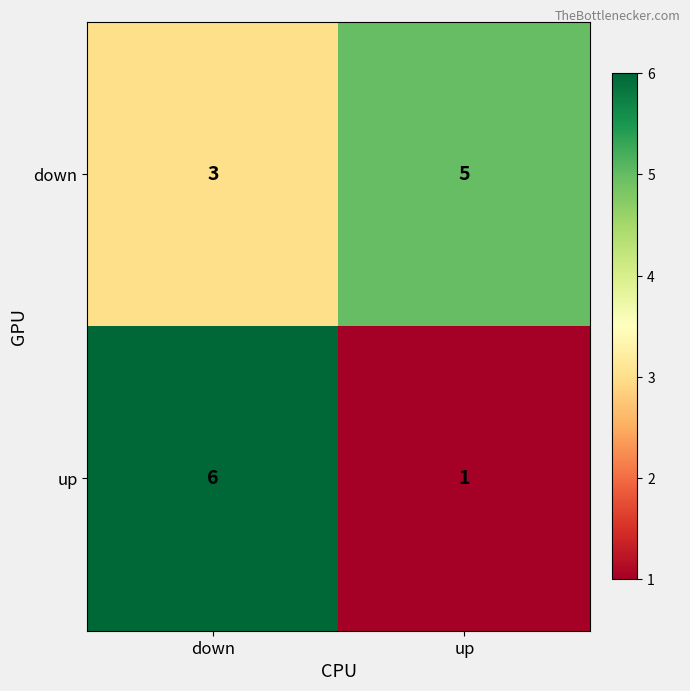

At which label is up closest to 3?

up